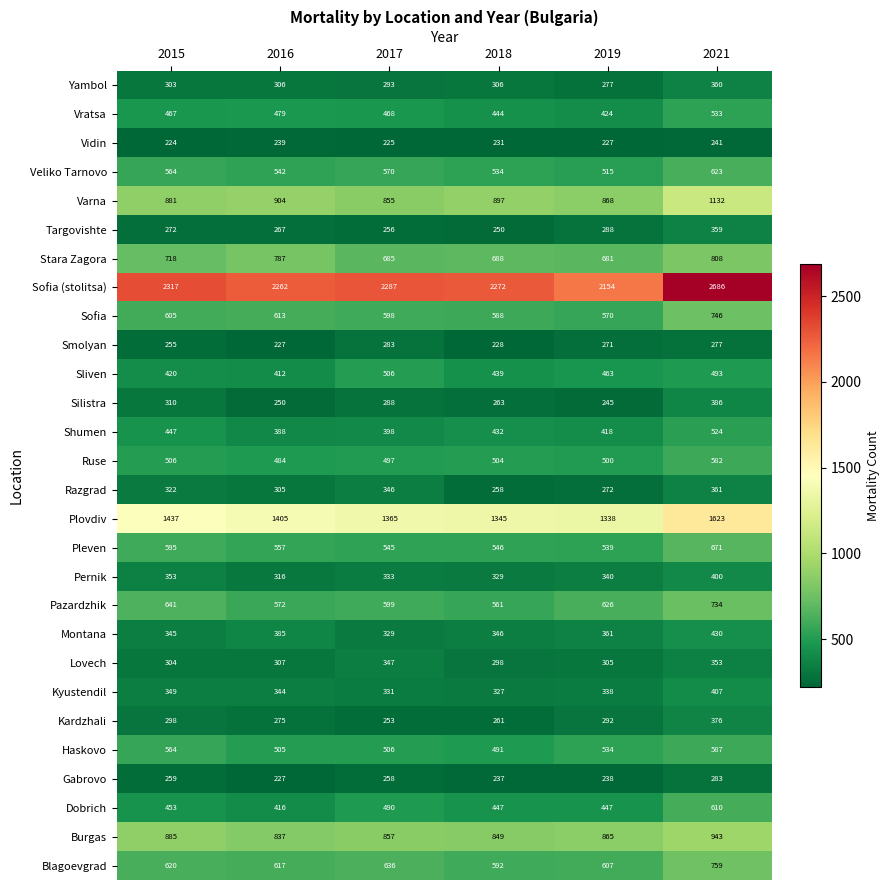

List the labels in order of Ruse value, largest first.

2021, 2015, 2018, 2019, 2017, 2016